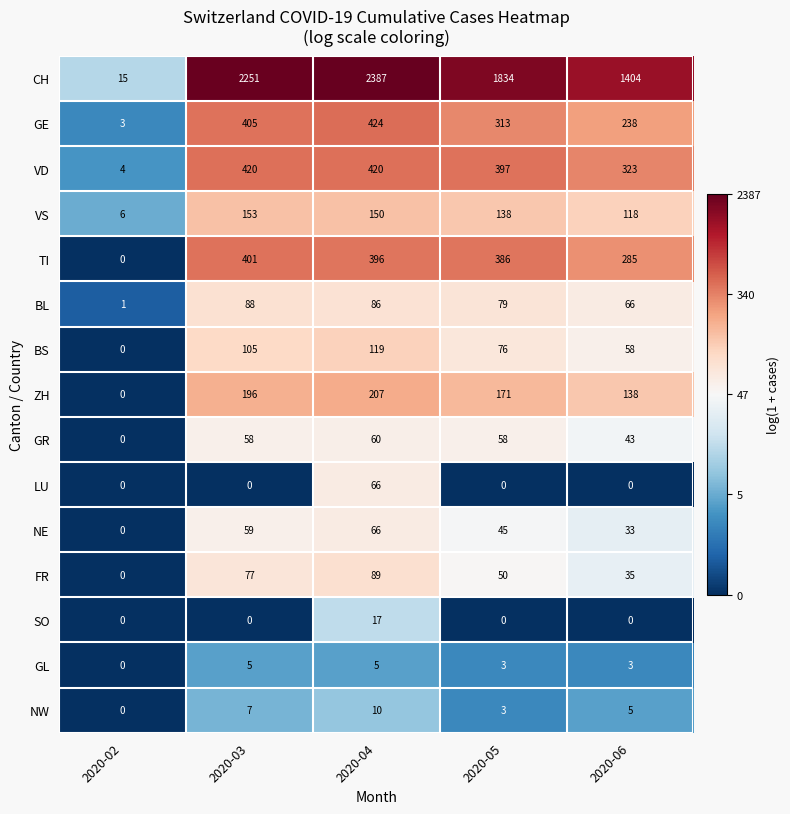

What is the difference between the second highest and second lowest values in the NW series?

4